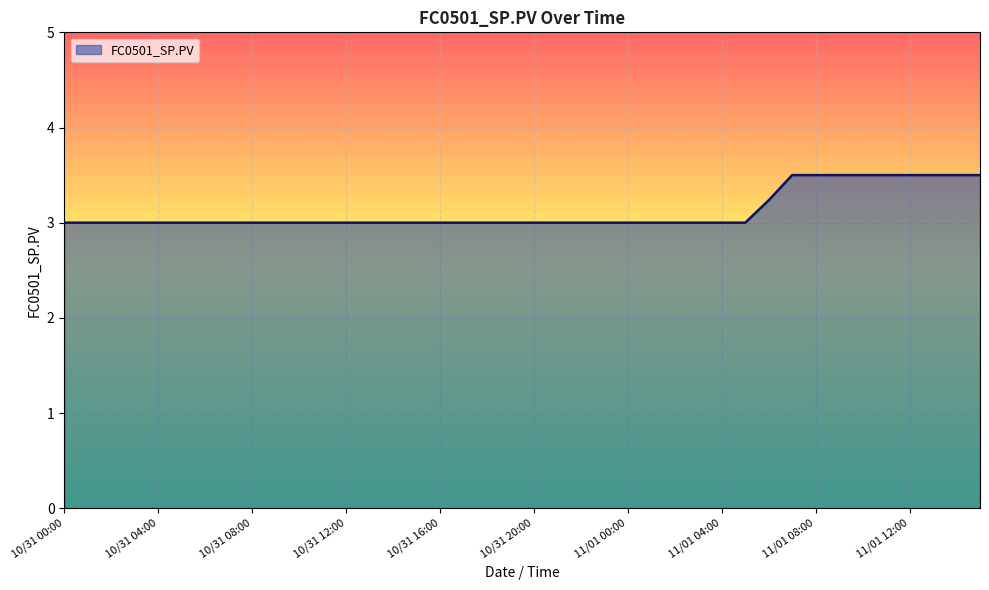

What is the difference between the maximum and minimum values?

0.5